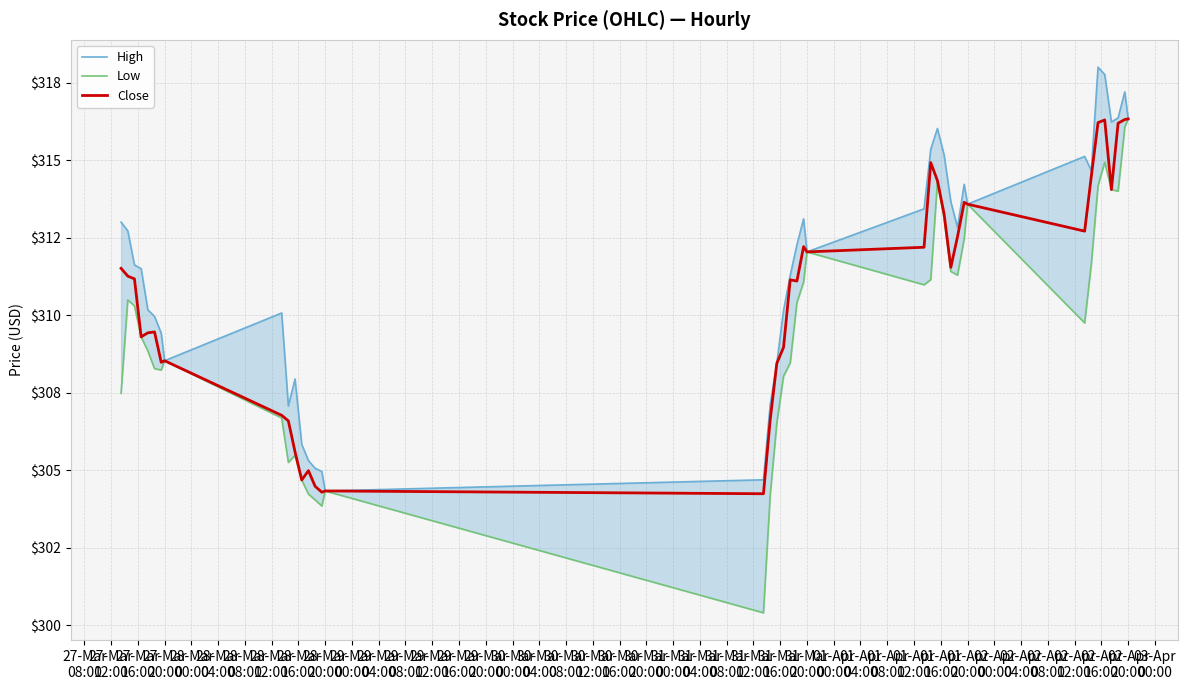

What is the difference between the maximum and minimum values in the Low series?

15.9